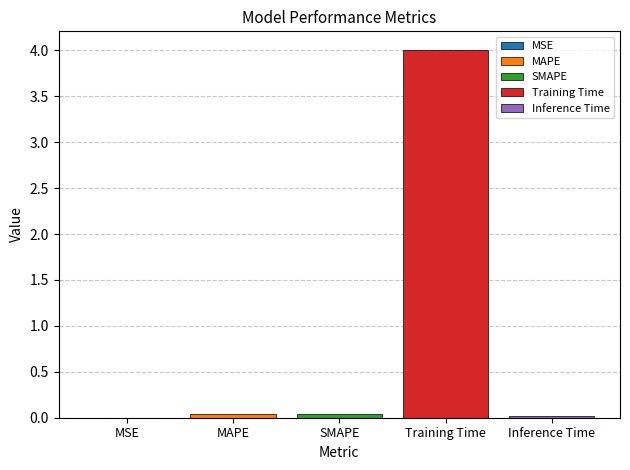

What is the maximum value shown in the chart?

4.0